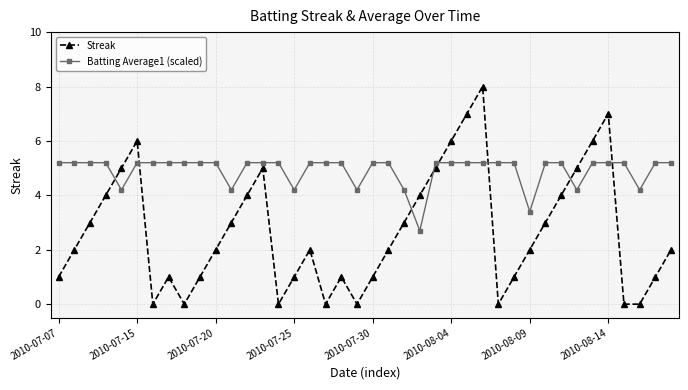

Which series has the largest range (max minus min)?

Streak